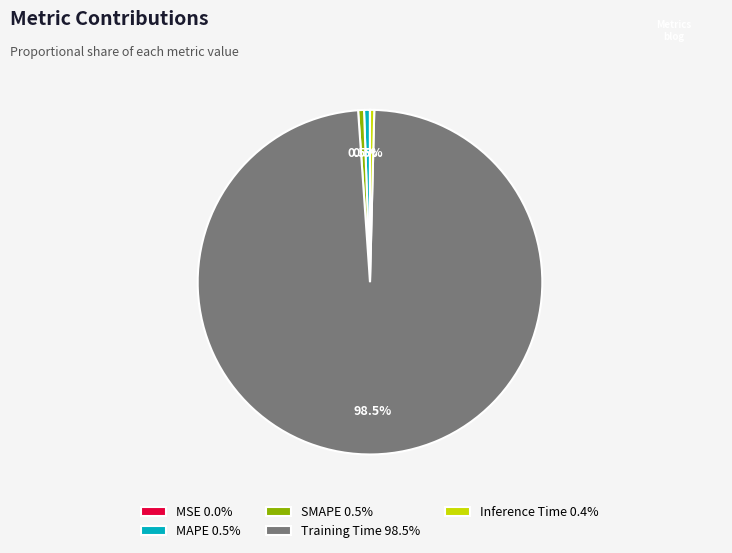

Which slice is the largest?

Training Time